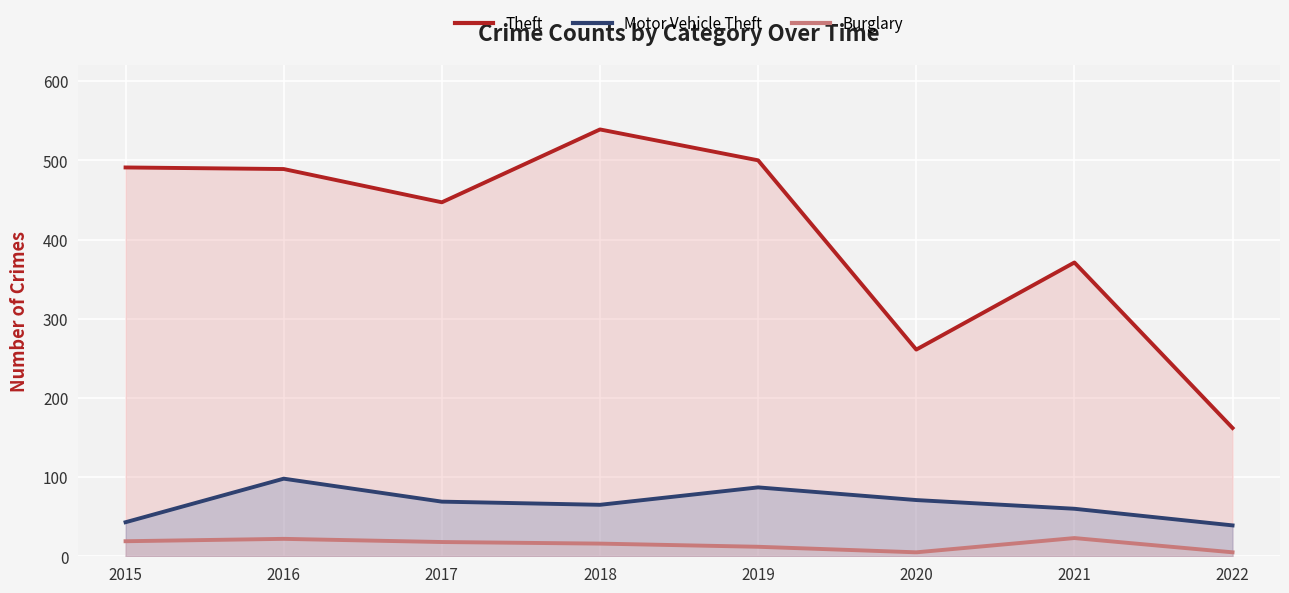

How many categories are shown in the chart?

8